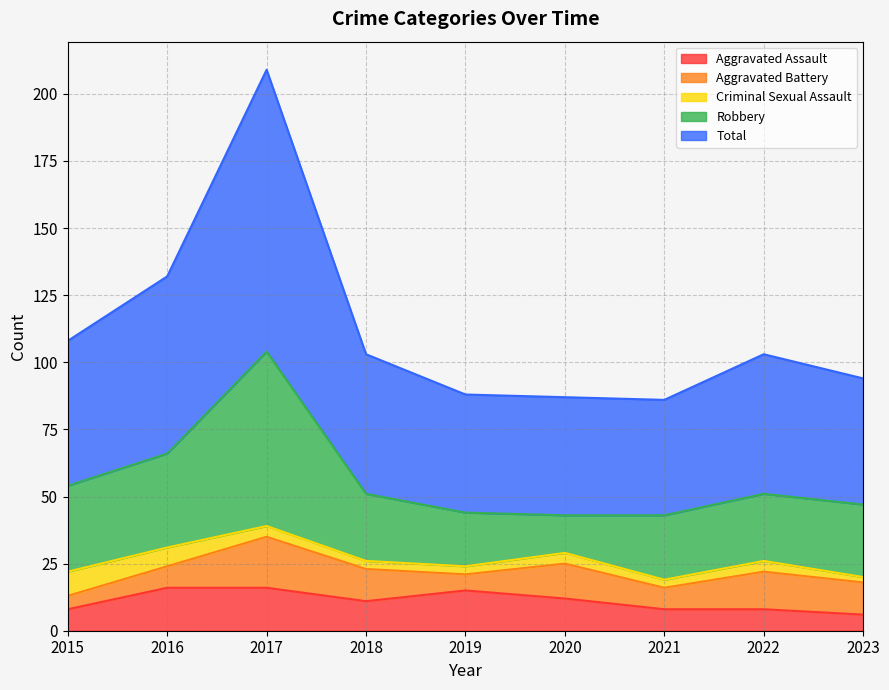

Which label corresponds to the largest value in the chart?

2017